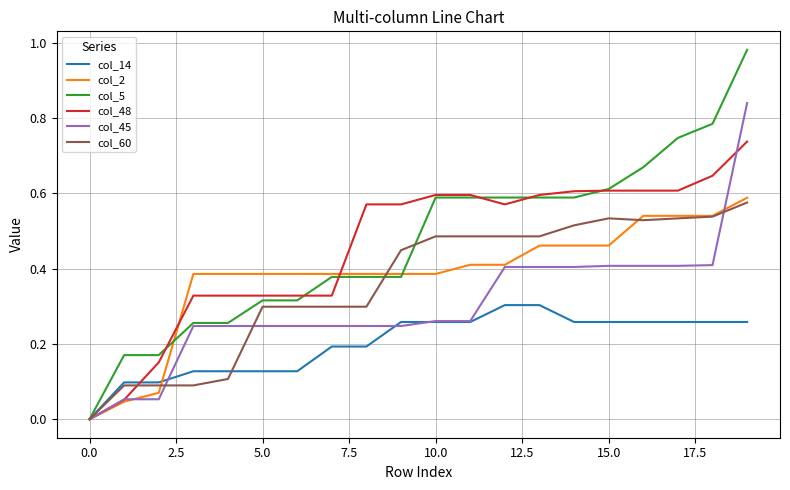

Which series has the widest spread of values?

col_5